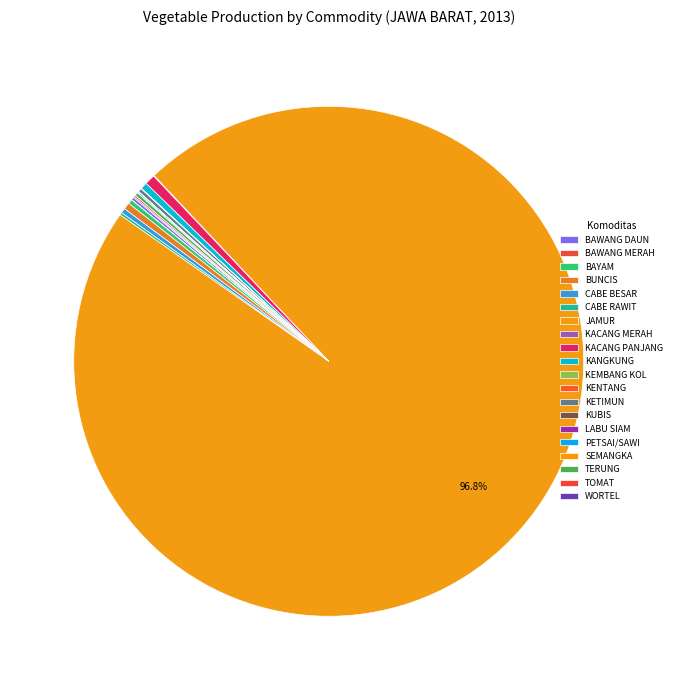

To the nearest percent, what is the difference between the largest and smallest slice percentages?

97%